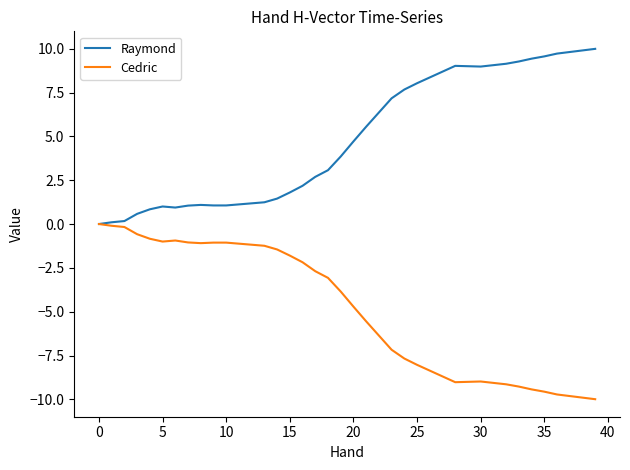

What is the greatest value displayed?

10.0